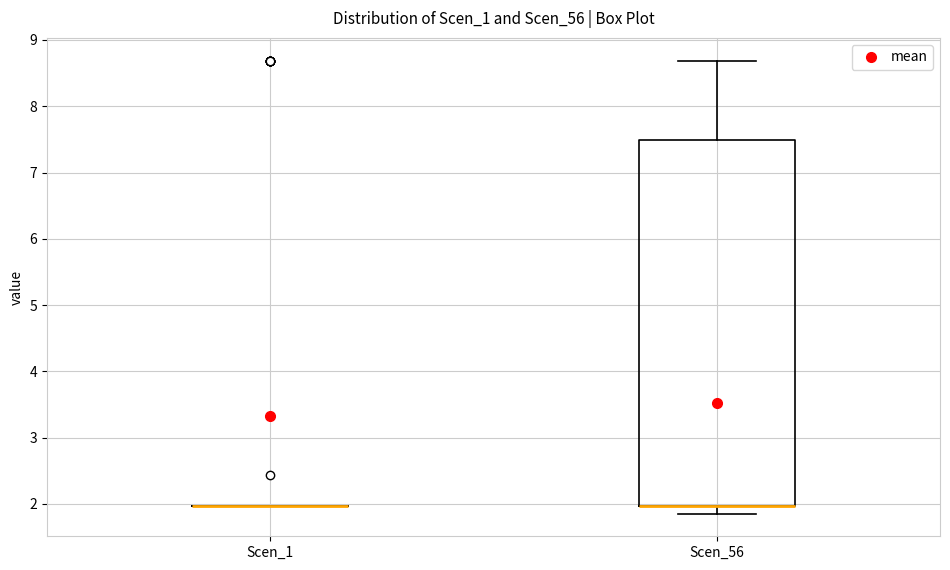

Reading left to right, read every box against the y-axis: the position of its median line, the range the box covers, and the ends of its whiskers. The values are not printed on the chart, so give them approximately, as read against the axis.

Scen_1: box collapsed to a line at 2.0, whiskers 2.0 to 2.0
Scen_56: median 2.0 (drawn on the box's lower edge), box 2.0 to 7.5, whiskers 1.9 to 8.7